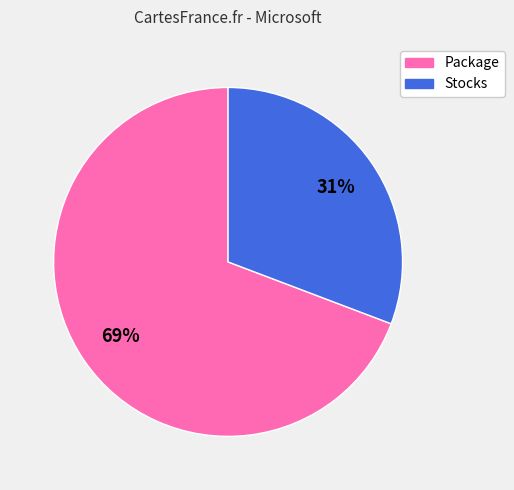

Is it true that Stocks is 41% of the pie?

False